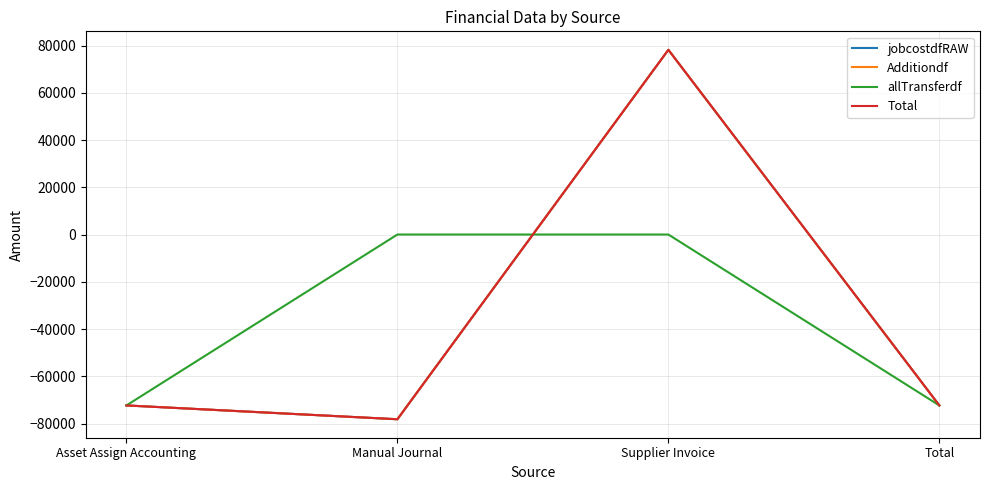

Does the chart display data point markers on the line(s)?

No